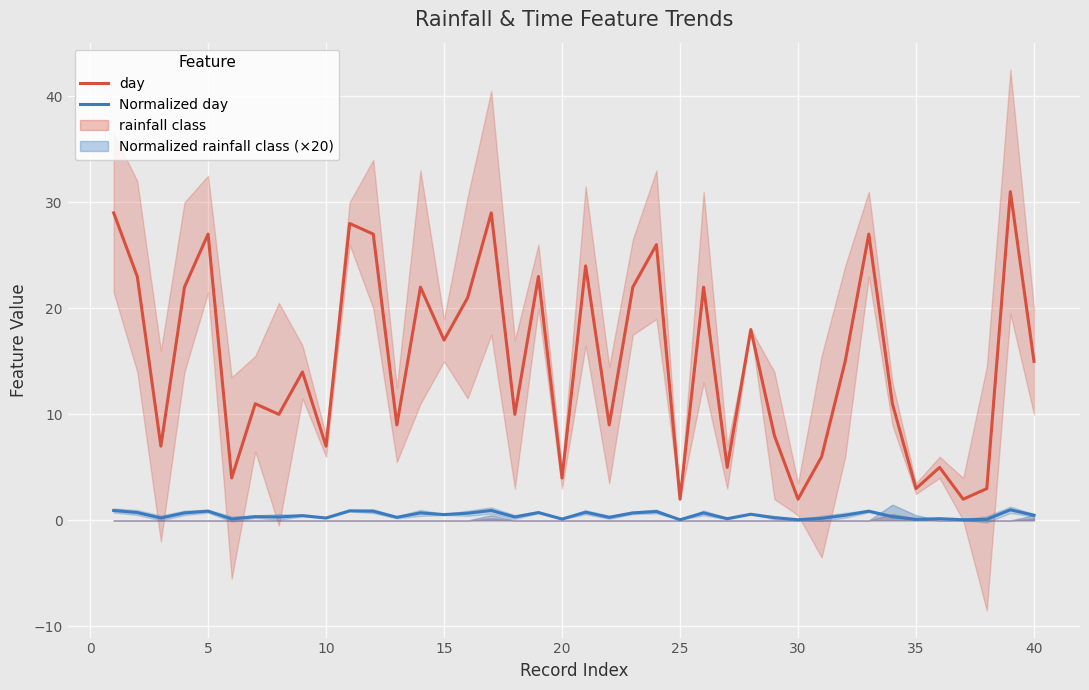

True or false: day and Normalized day intersect in this chart.

False